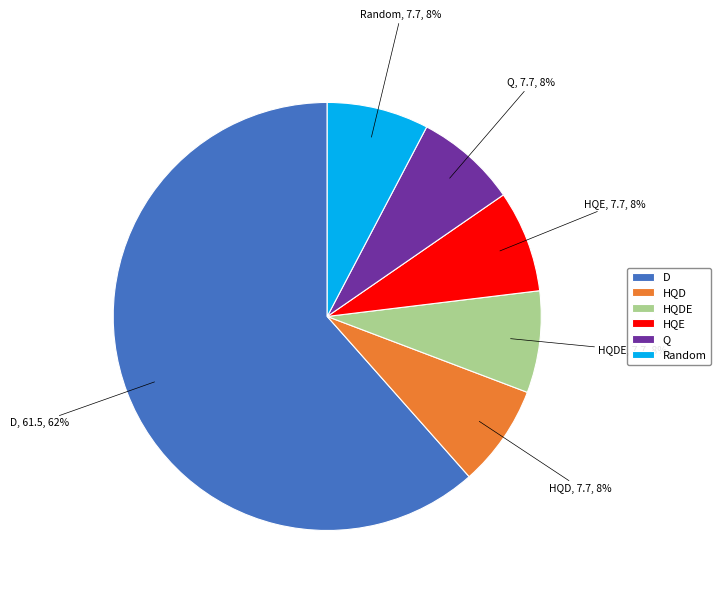

Is there a majority slice in this chart?

Yes